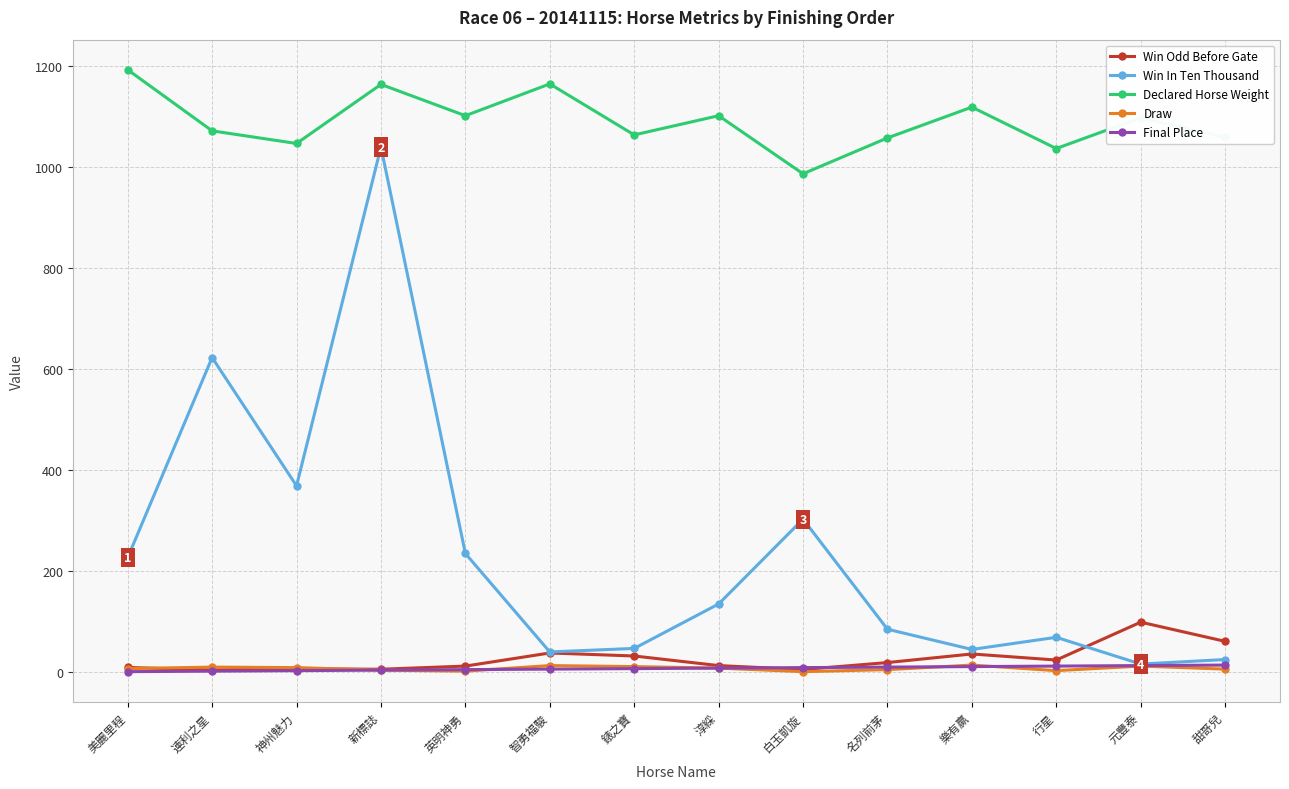

How many values in the Win In Ten Thousand series are below 135?

7